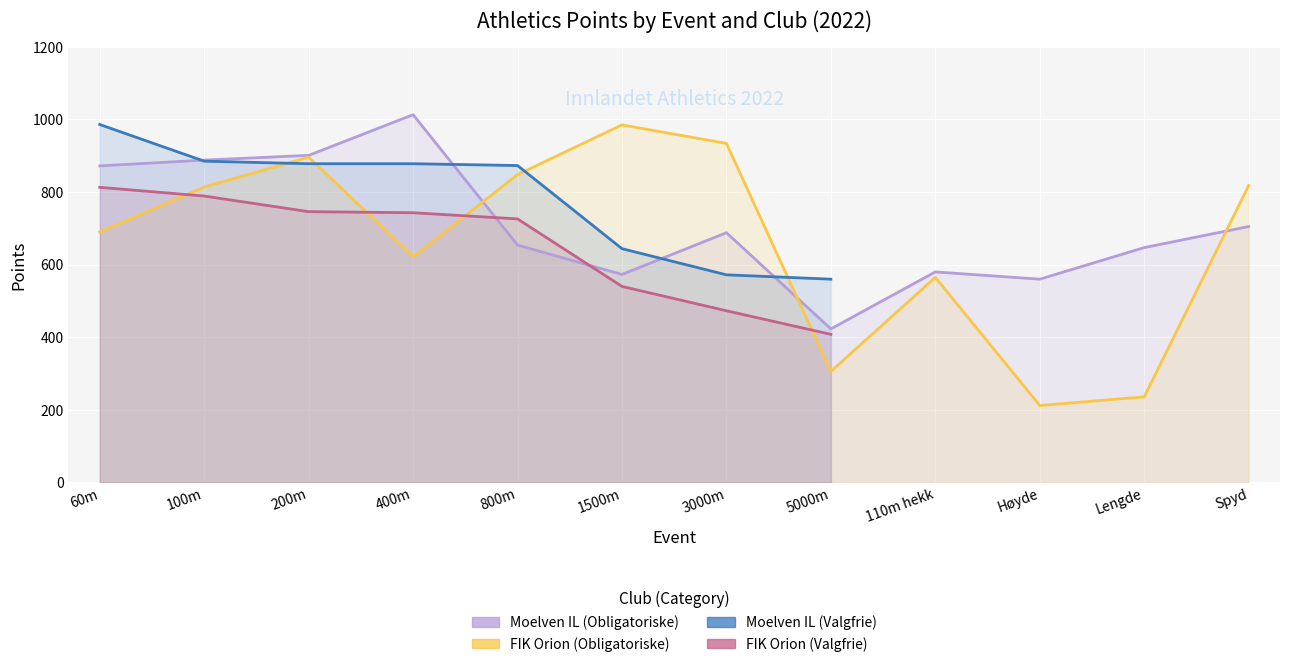

What is the lowest value of the Moelven IL (Valgfrie) series?

560.0